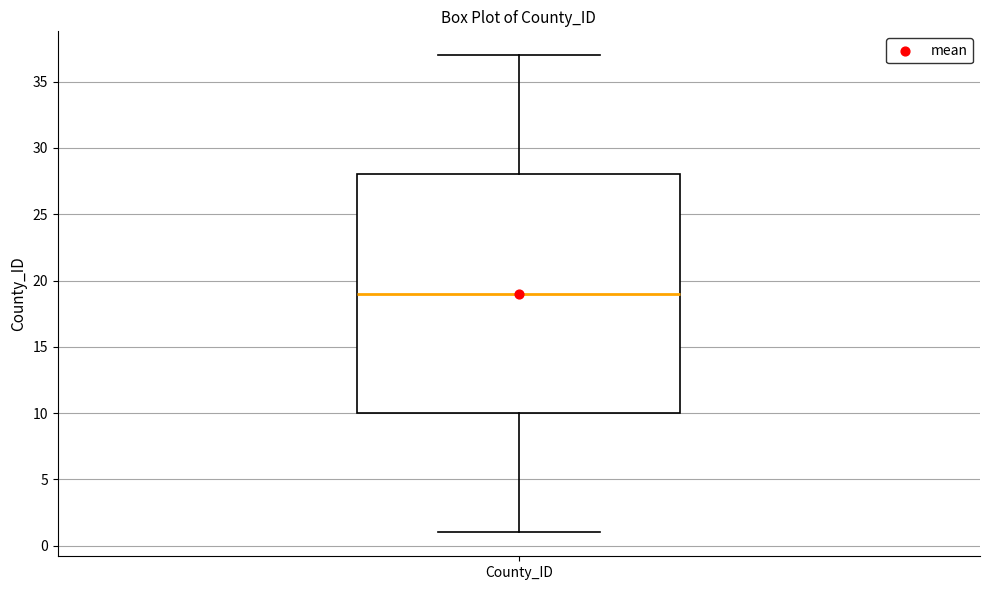

Transcribe this box plot: give where the median line is, the range the box spans, and where the two whiskers end, as read against the y-axis. The values are not printed on the chart, so give them approximately, as read against the axis.

median 19, box 10 to 28, whiskers 1 to 37